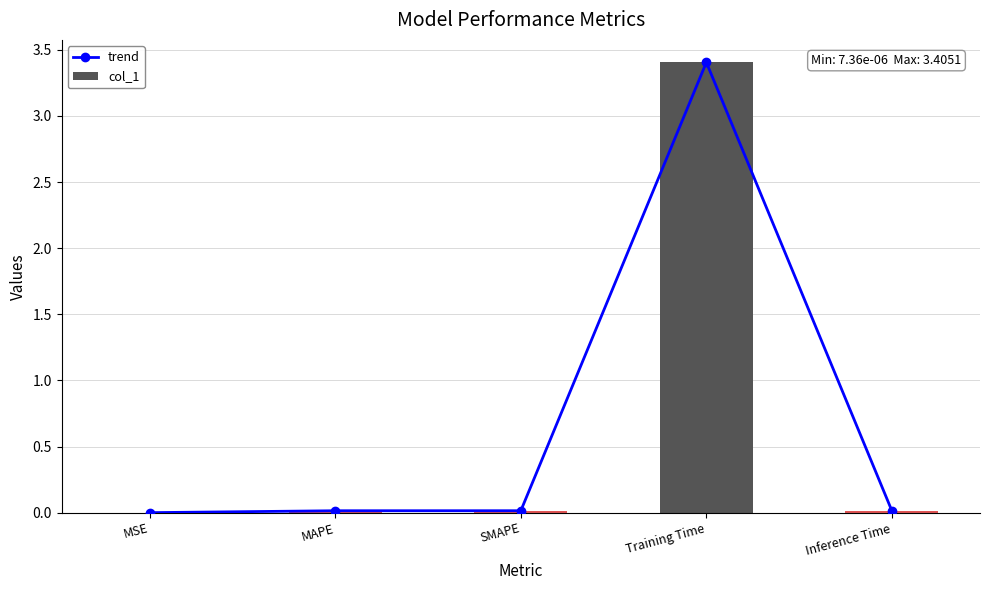

Rank the series by their maximum value, from lowest to highest.

trend, col_1